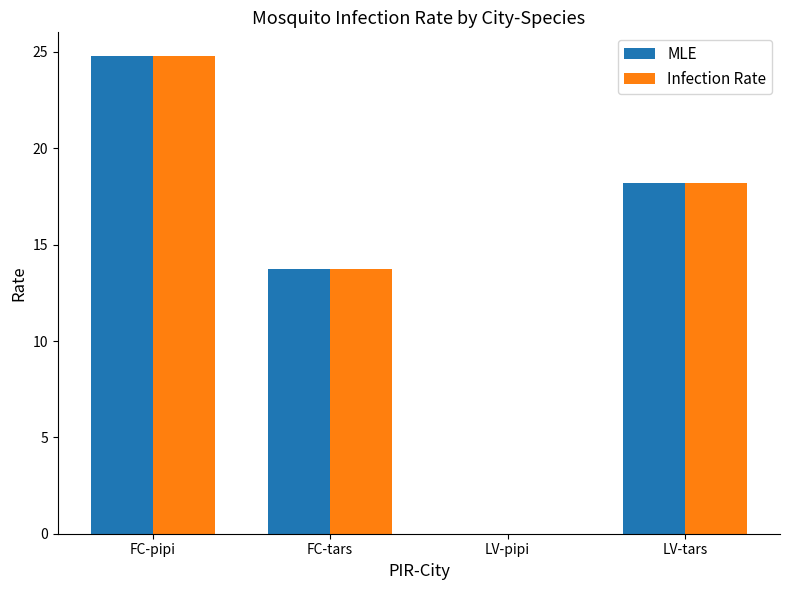

What is the sum of all Infection Rate values?

56.7